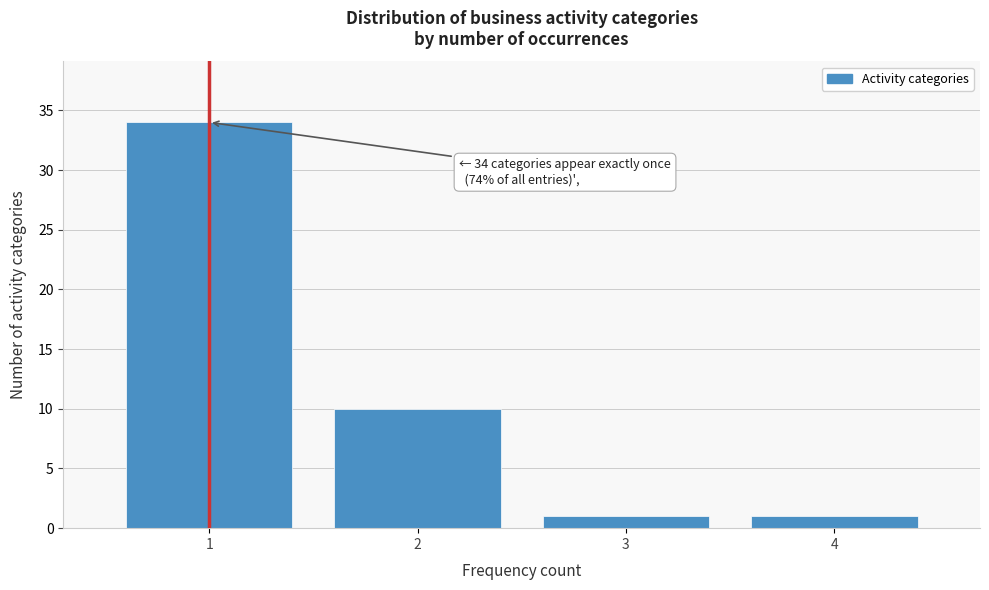

Reading right to left, extract all data points from this chart.

1	1	10	34